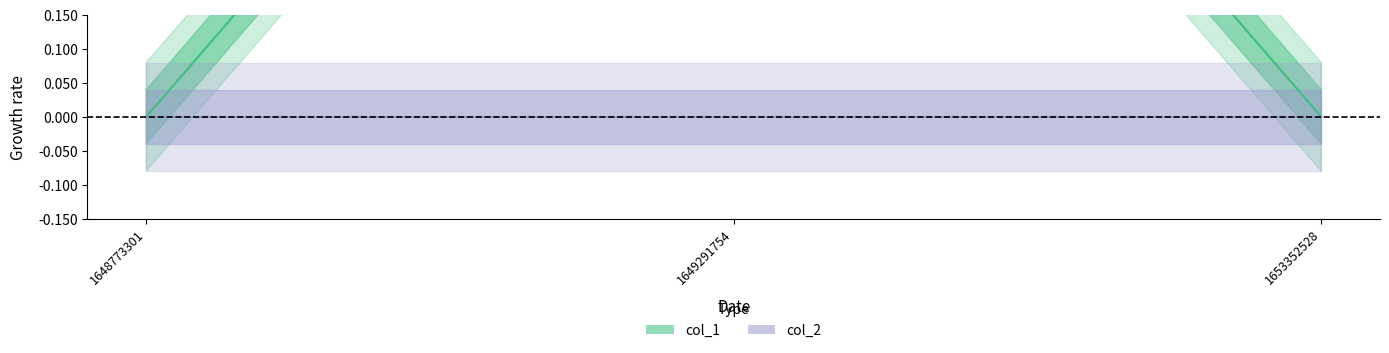

Rank the categories by value from lowest to highest.

1648773301, 1653352528, 1649291754